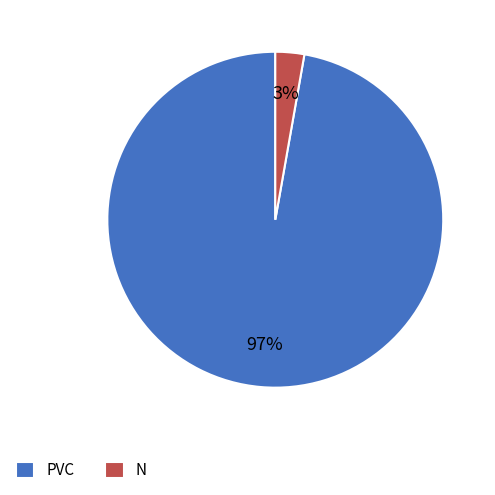

What is the smallest slice in the pie chart?

N